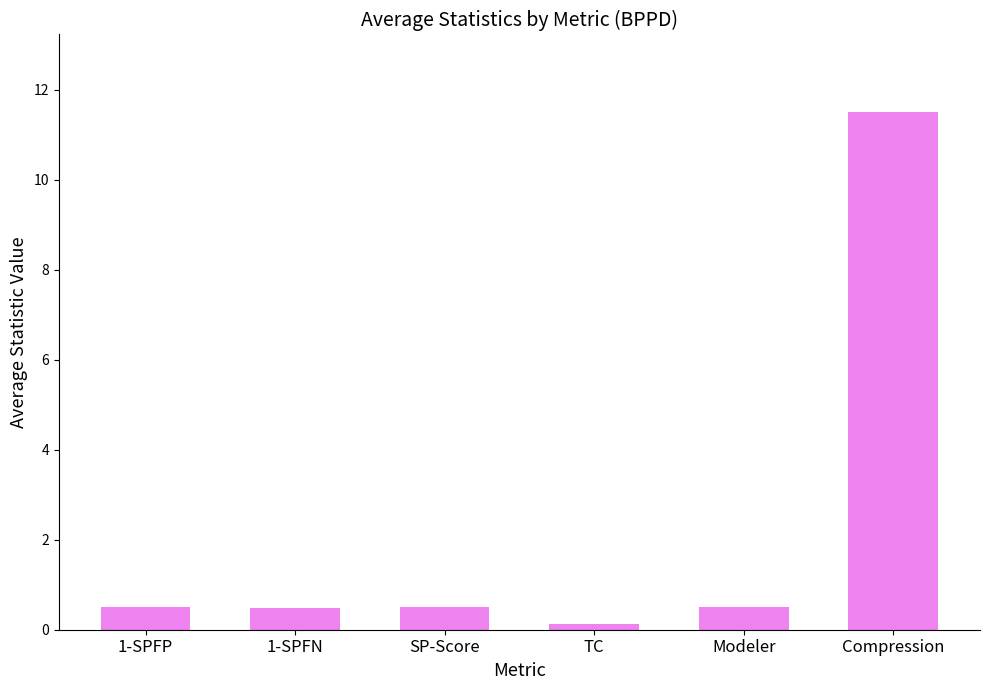

Which category has the lowest value across all series?

TC